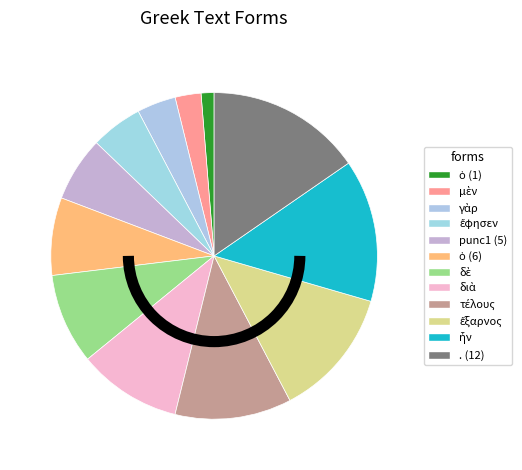

Count the number of slices in the pie.

12